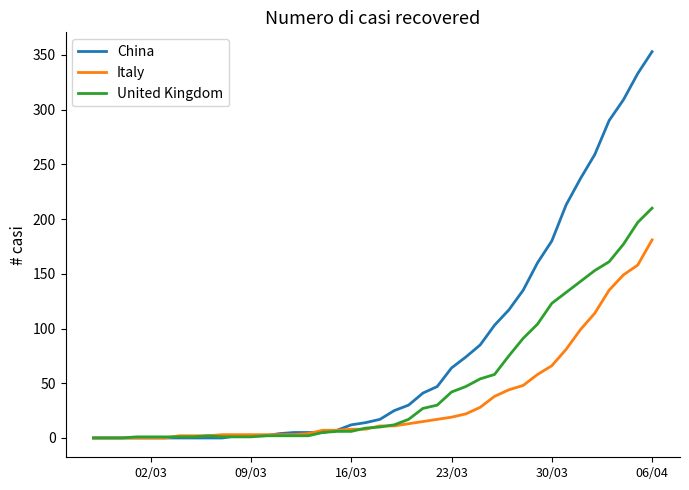

Which series has the largest total across all categories?

China